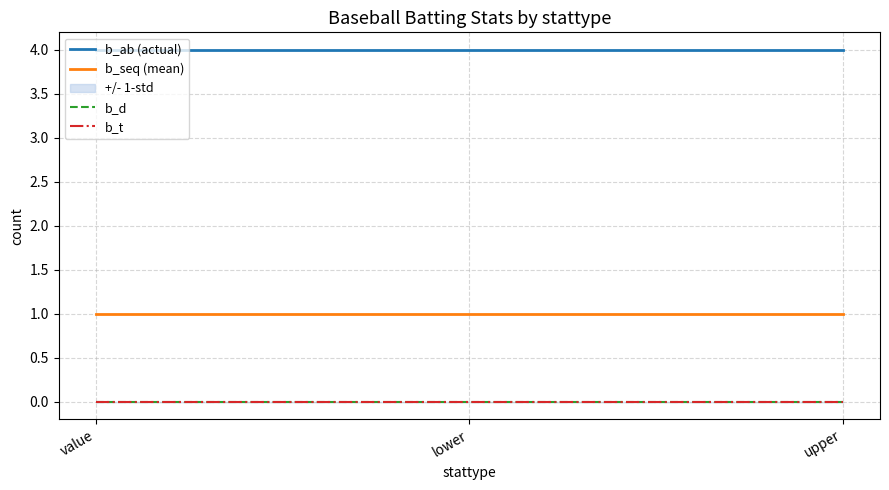

Reading left to right, list all the values displayed in this chart.

b_ab (actual): 4	4	4
b_seq (mean): 1	1	1
b_d: 0	0	0
b_t: 0	0	0